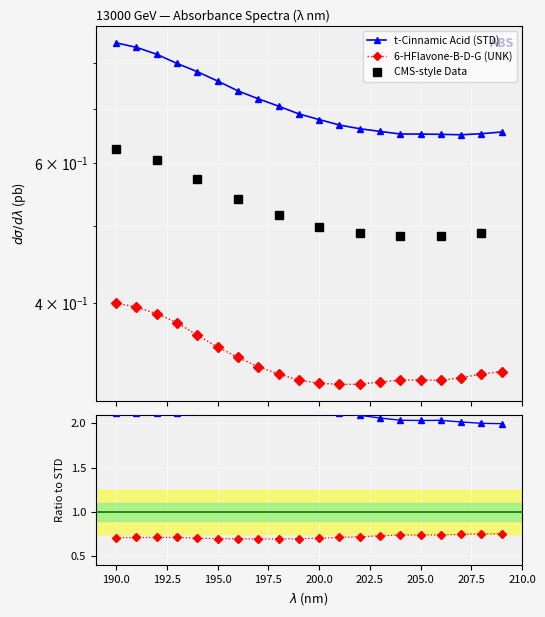

Reading right to left, extract all data points from this chart.

6-HFlavone-B-D-G: 0.3	0.3	0.3	0.3	0.3	0.3	0.3	0.3	0.3	0.3	0.3	0.3	0.3	0.3	0.4	0.4	0.4	0.4	0.4	0.4
t-Cinnamic Acid: 0.7	0.7	0.7	0.7	0.7	0.7	0.7	0.7	0.7	0.7	0.7	0.7	0.7	0.7	0.8	0.8	0.8	0.8	0.8	0.8